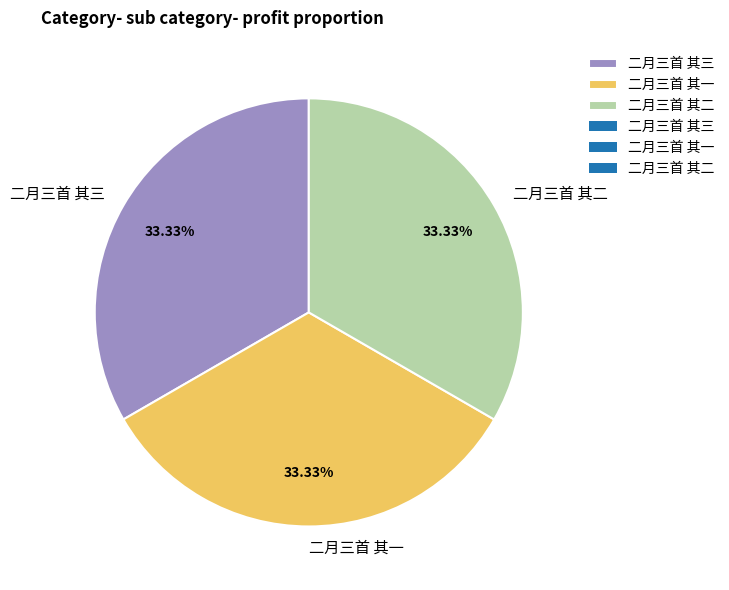

The 二月三首 其一 slice represents 33% of the pie. True or false?

True